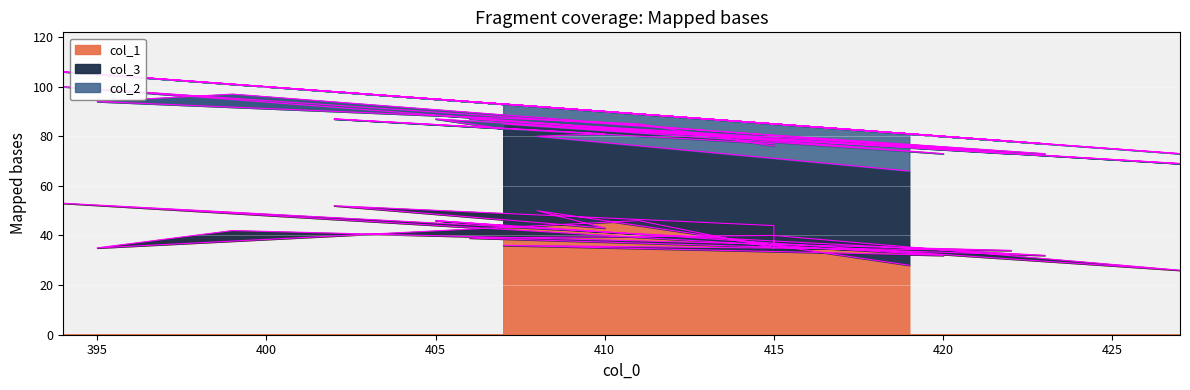

What is the value of the col_3 point at the 3rd from the left?

38